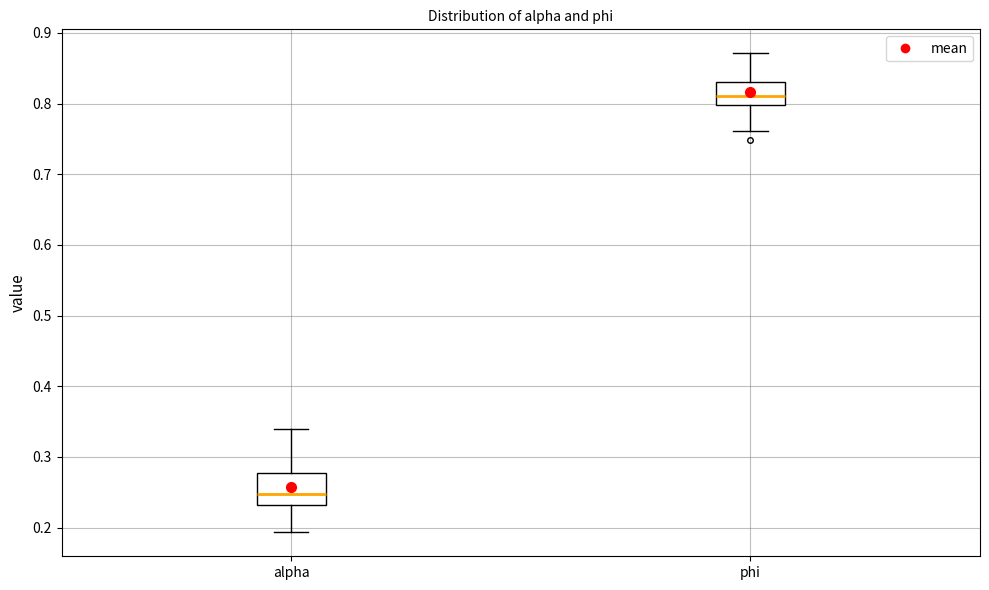

Reading left to right, read every box against the y-axis: the position of its median line, the range the box covers, and the ends of its whiskers. The values are not printed on the chart, so give them approximately, as read against the axis.

alpha: median 0.25, box 0.23 to 0.28, whiskers 0.19 to 0.34
phi: median 0.81, box 0.80 to 0.83, whiskers 0.76 to 0.87